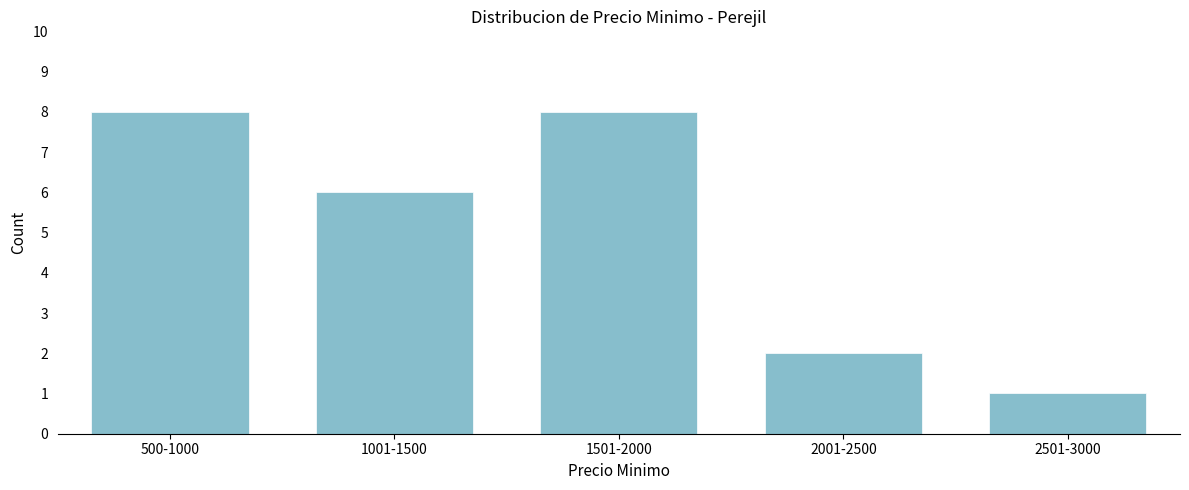

Reading left to right, transcribe all the data shown in this chart.

8	6	8	2	1